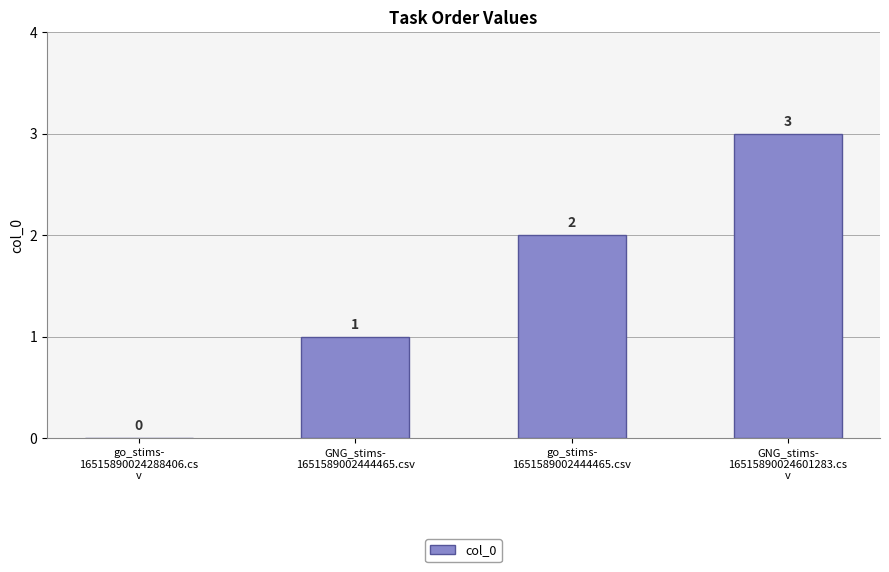

What is the ratio of the value at go_stims-
1651589002444465.csv to the value at GNG_stims-
16515890024601283.cs
v?

0.7